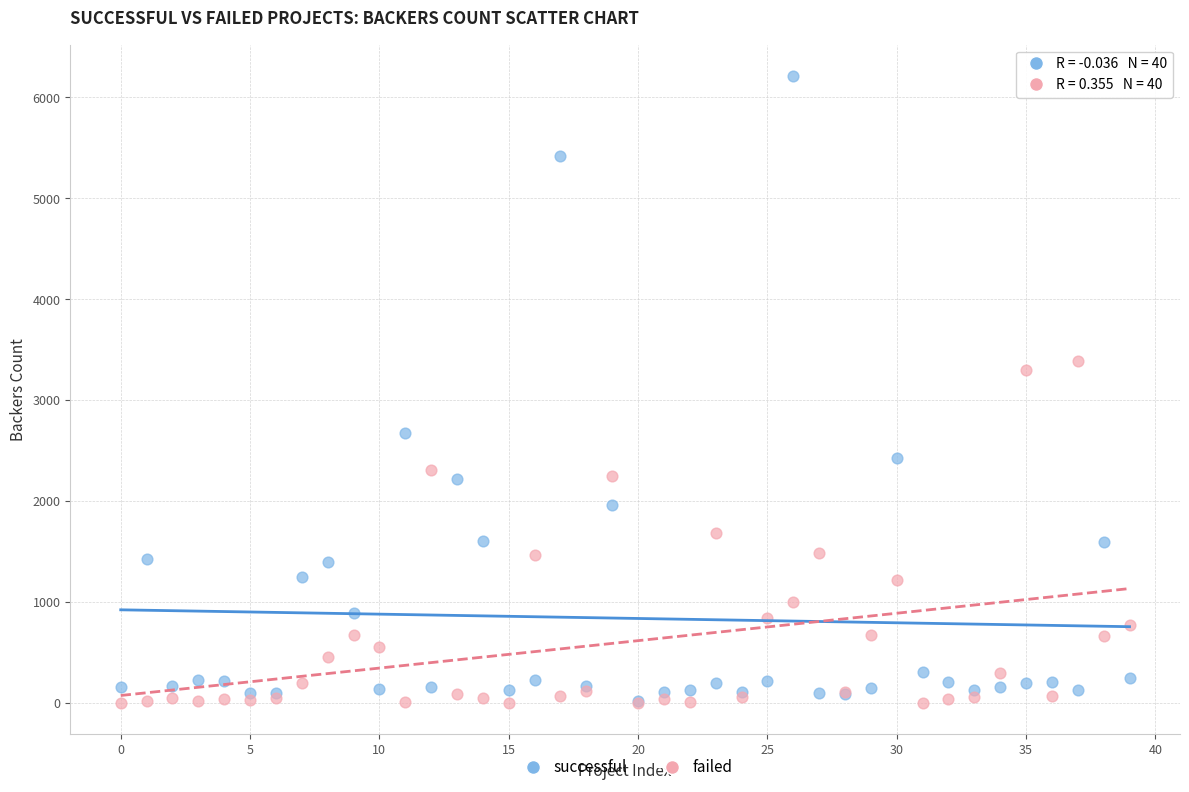

Across all series, what Y value is closest to 3106?

3304